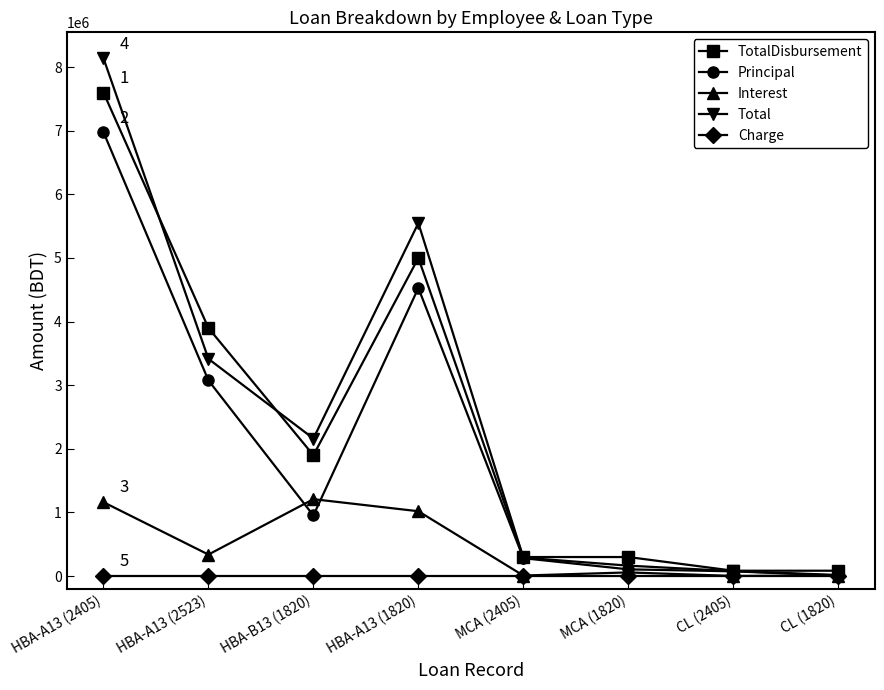

Which series has the largest range (max minus min)?

Total